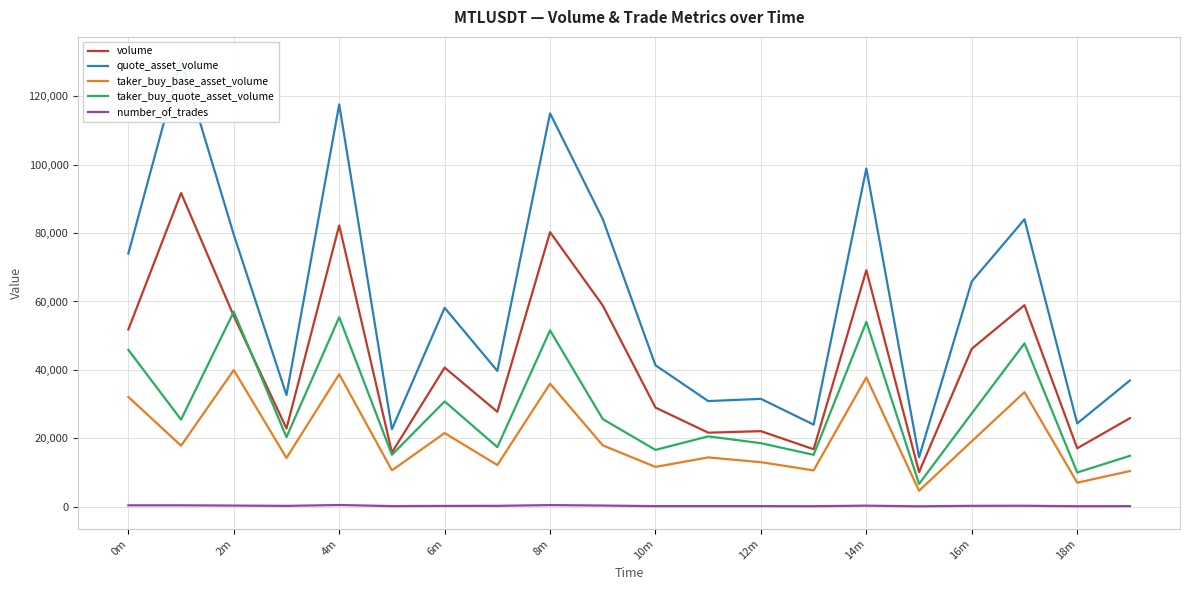

Count the number of data series in this chart.

5